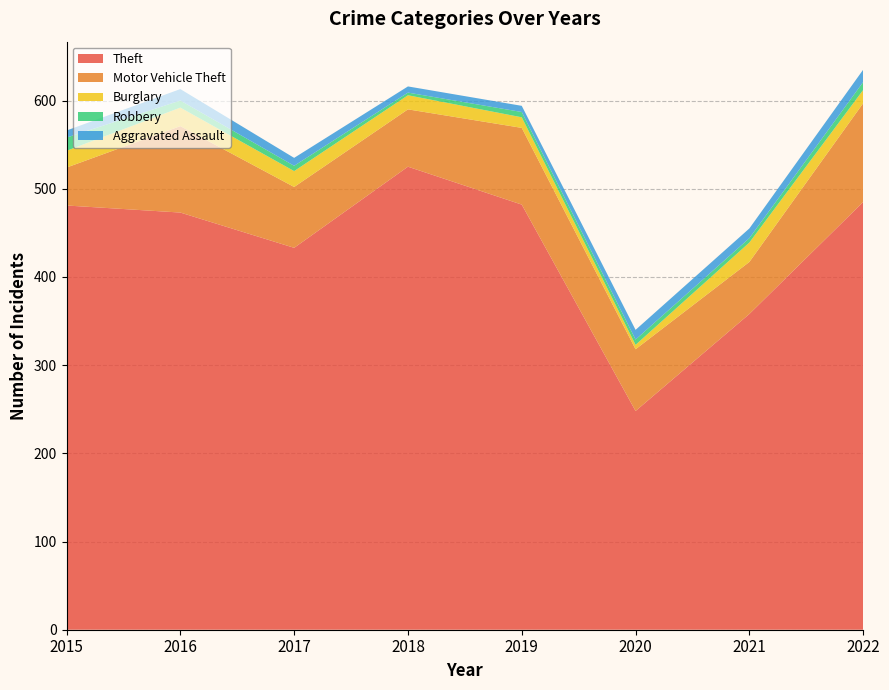

Reading left to right, extract all data points from this chart.

Theft: 481	473	433	525	482	248	358	485
Motor Vehicle Theft: 43	98	69	65	87	70	59	112
Burglary: 19	21	18	16	12	5	22	15
Robbery: 15	8	6	3	6	6	5	9
Aggravated Assault: 8	13	9	7	7	11	11	14